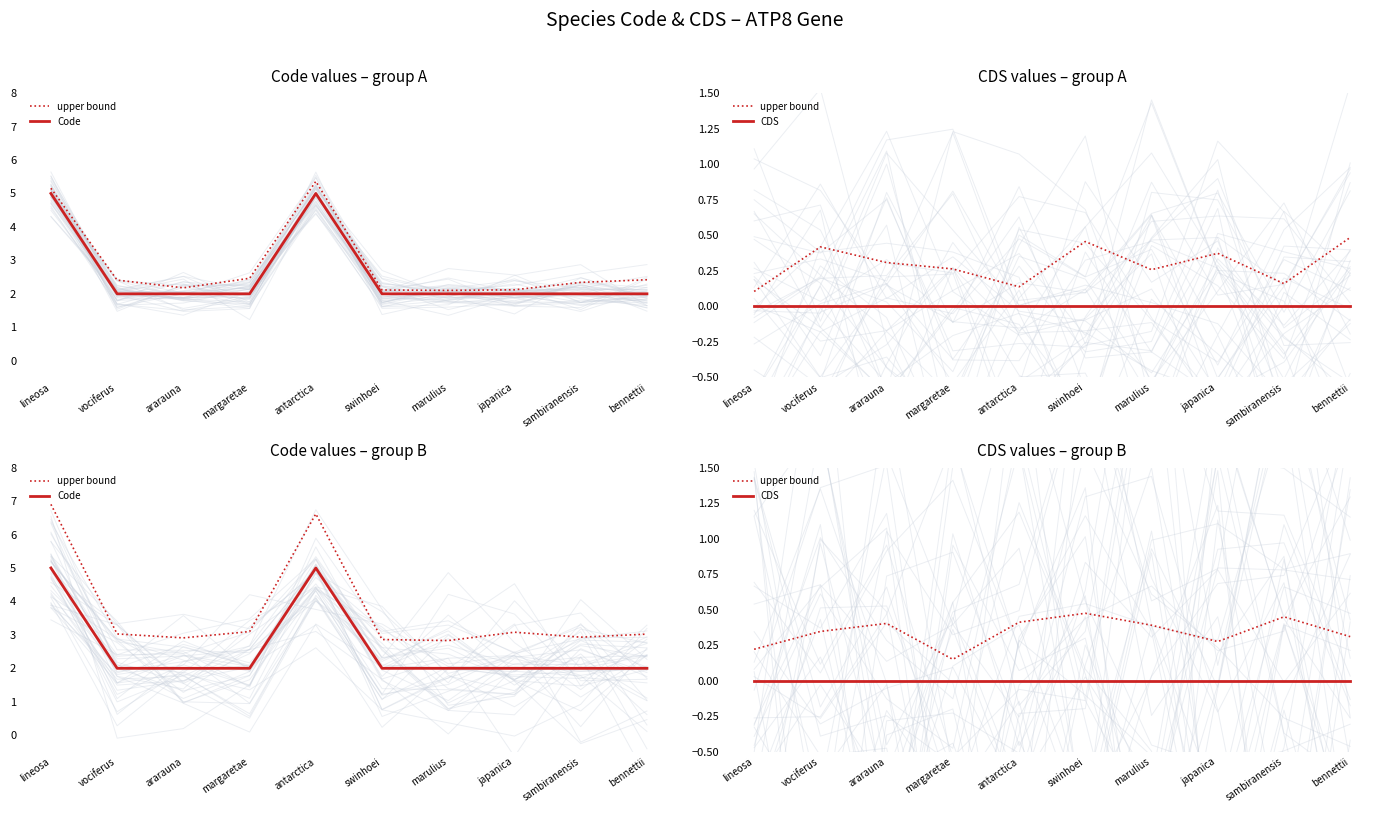

What is the sum of the Code values at japanica and antarctica?

7.0